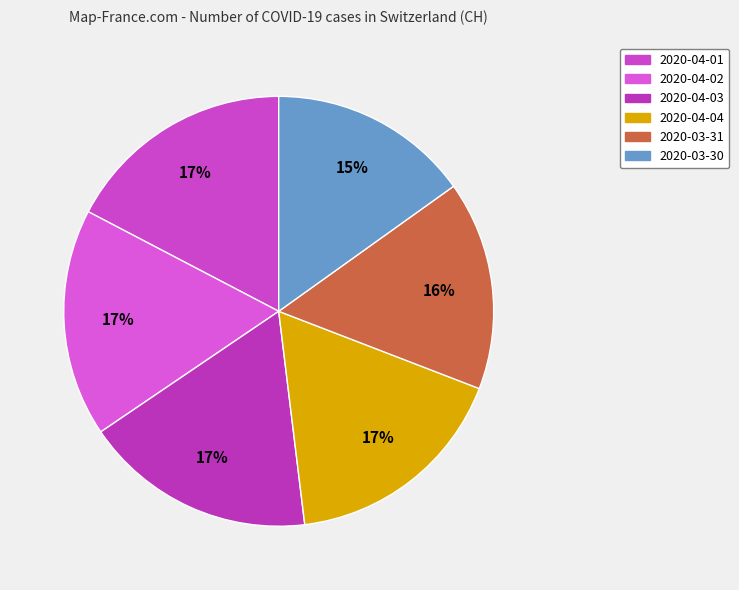

Count the number of slices in the pie.

6